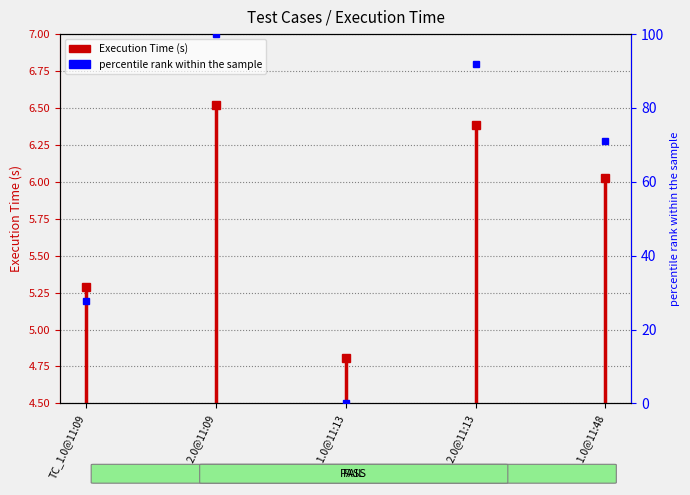

What is the difference between the values at TC_2.0@11:13 and TC_1.0@11:13?

91.8